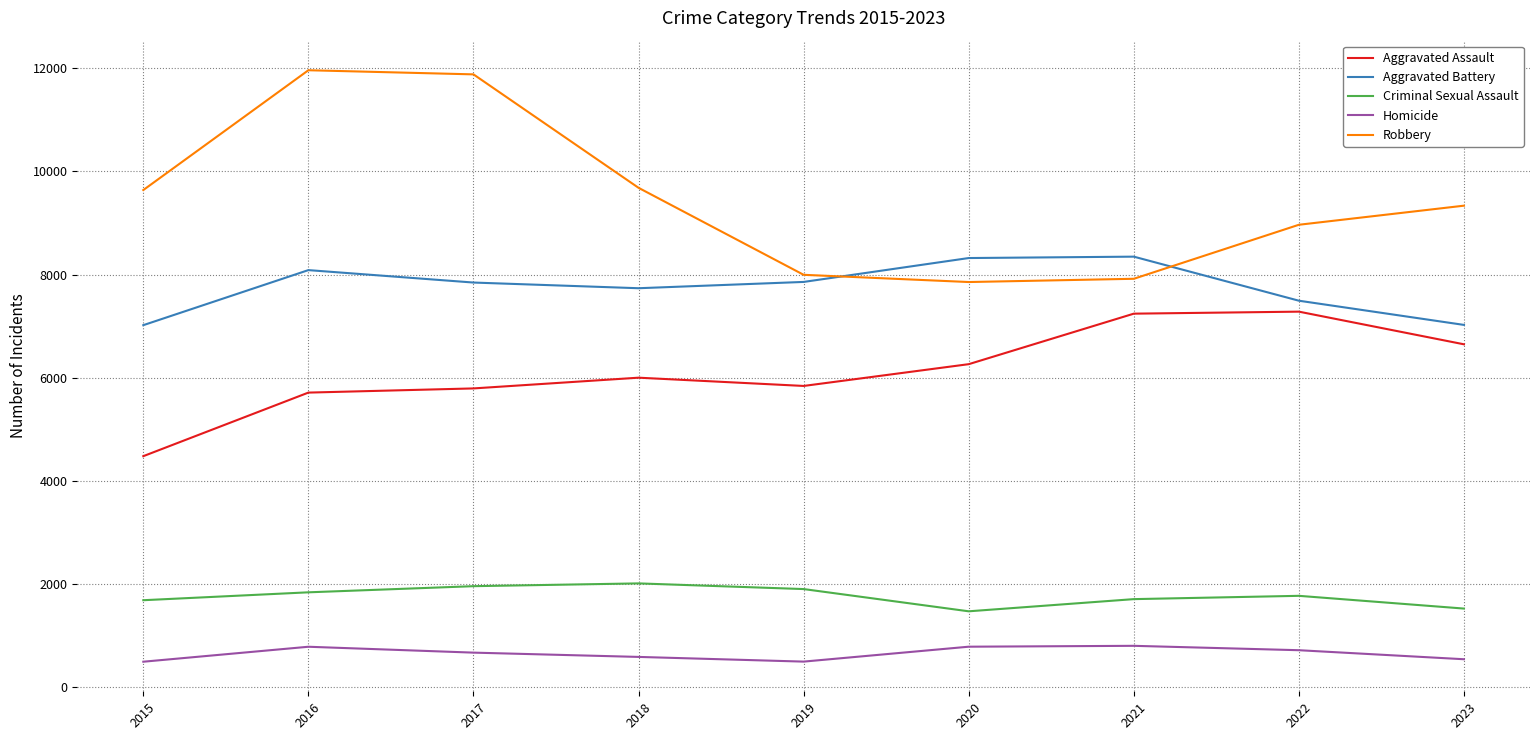

What is the lowest value of the Criminal Sexual Assault series?

1473